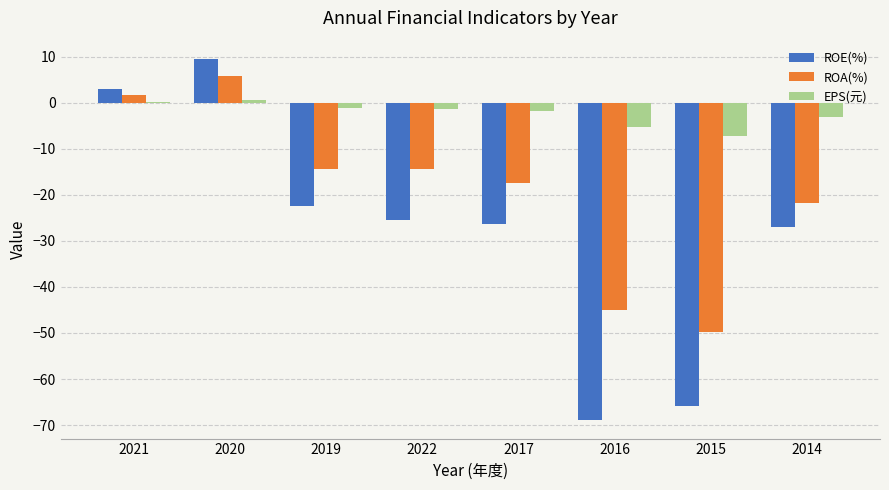

What is the average value of the ROE(%) series?

-27.9